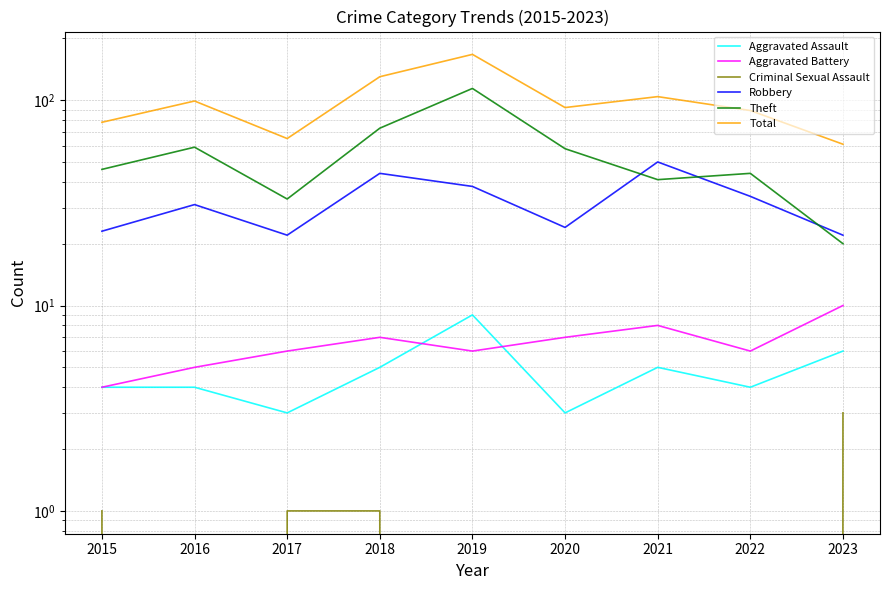

Reading left to right, extract all data points from this chart.

Aggravated Assault: 2015=4	2016=4	2017=3	2018=5	2019=9	2020=3	2021=5	2022=4	2023=6
Aggravated Battery: 2015=4	2016=5	2017=6	2018=7	2019=6	2020=7	2021=8	2022=6	2023=10
Criminal Sexual Assault: 2015=1	2016=0	2017=1	2018=1	2019=0	2020=0	2021=0	2022=0	2023=3
Robbery: 2015=23	2016=31	2017=22	2018=44	2019=38	2020=24	2021=50	2022=34	2023=22
Theft: 2015=46	2016=59	2017=33	2018=73	2019=114	2020=58	2021=41	2022=44	2023=20
Total: 2015=78	2016=99	2017=65	2018=130	2019=167	2020=92	2021=104	2022=89	2023=61